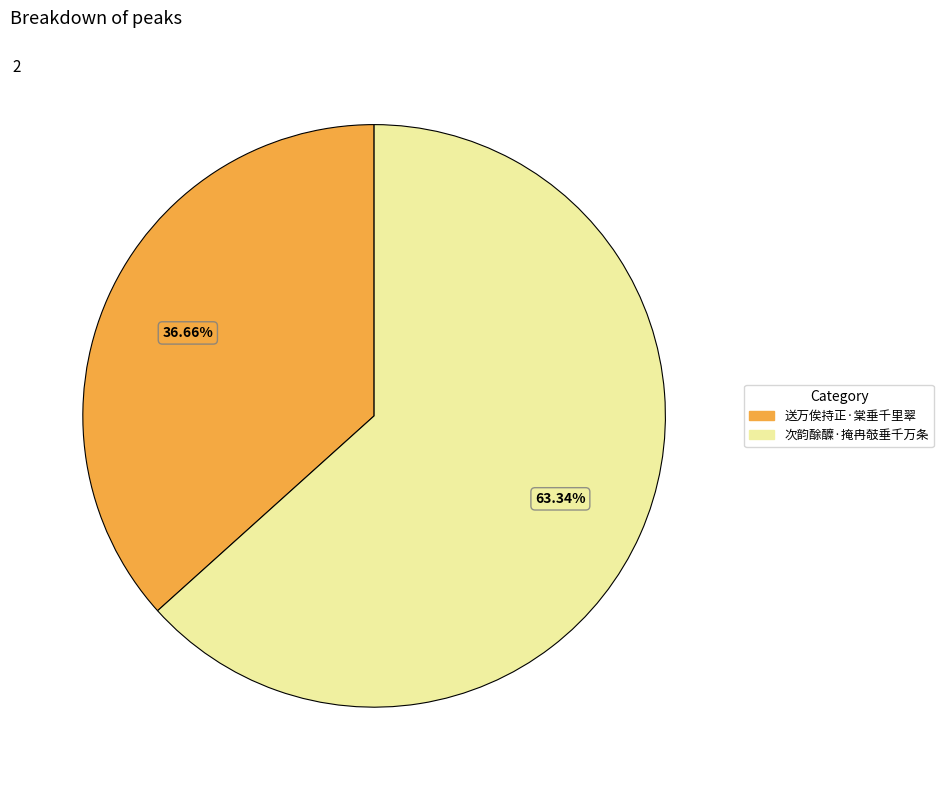

To the nearest percent, what portion does 次韵酴醾·掩冉攲垂千万条 represent?

63%